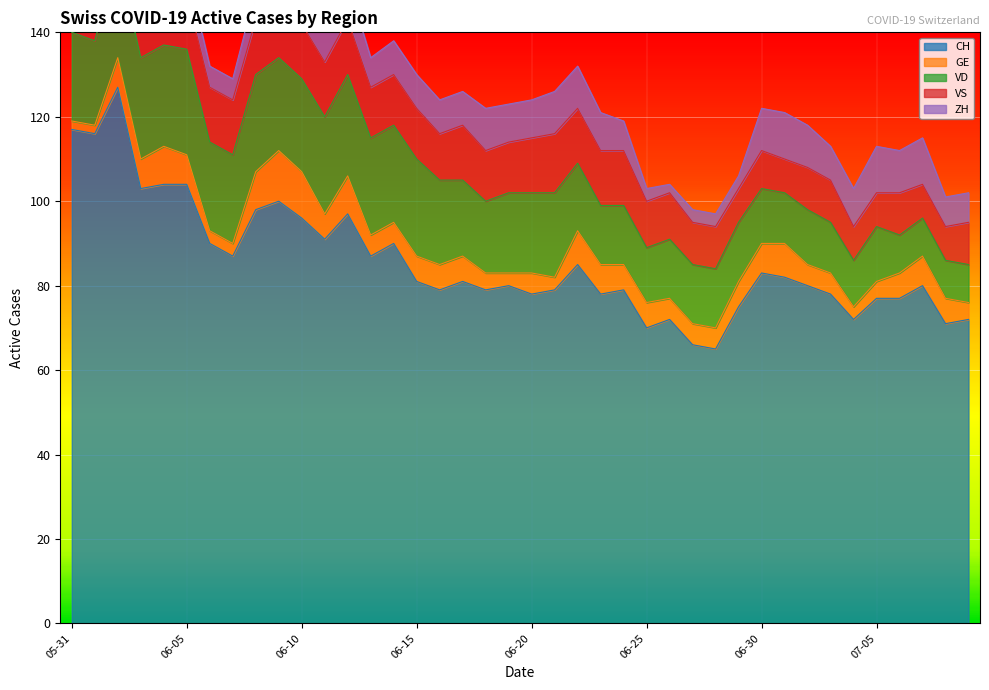

True or false: GE has more than 0 points higher than both neighbors.

True